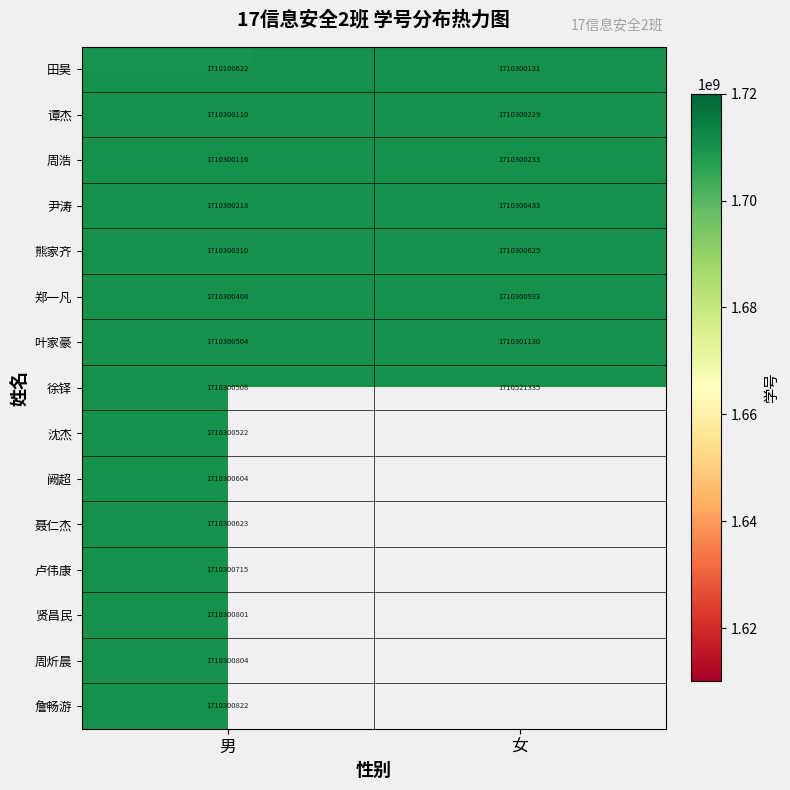

Is the value of 尹涛 at 男 greater than the value of 周浩 at 男?

Yes